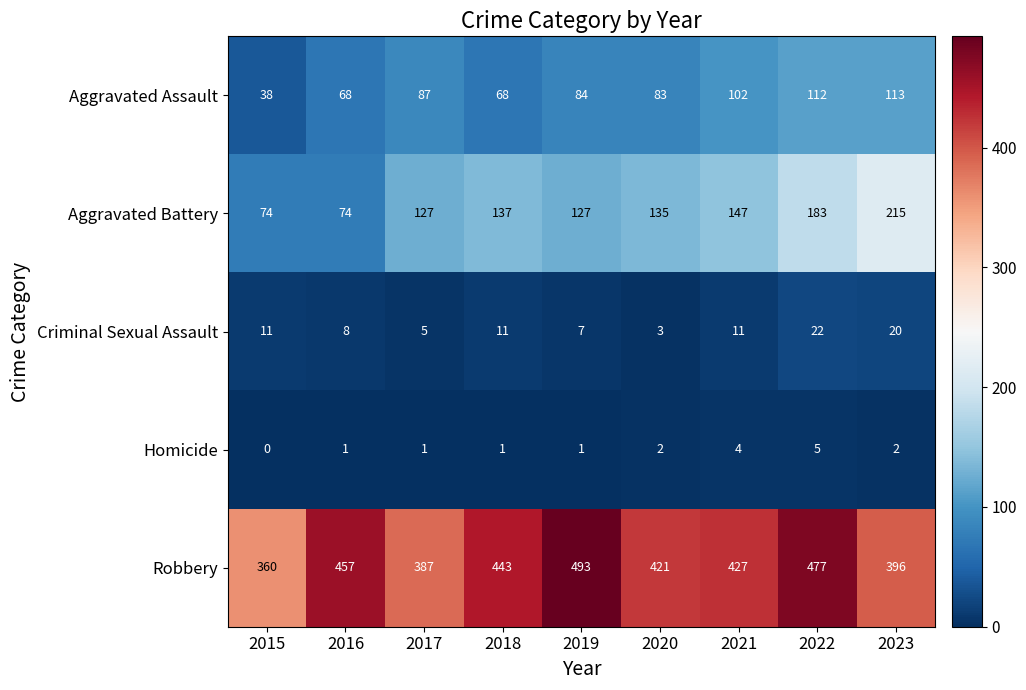

At which label is Aggravated Battery closest to 144?

2021